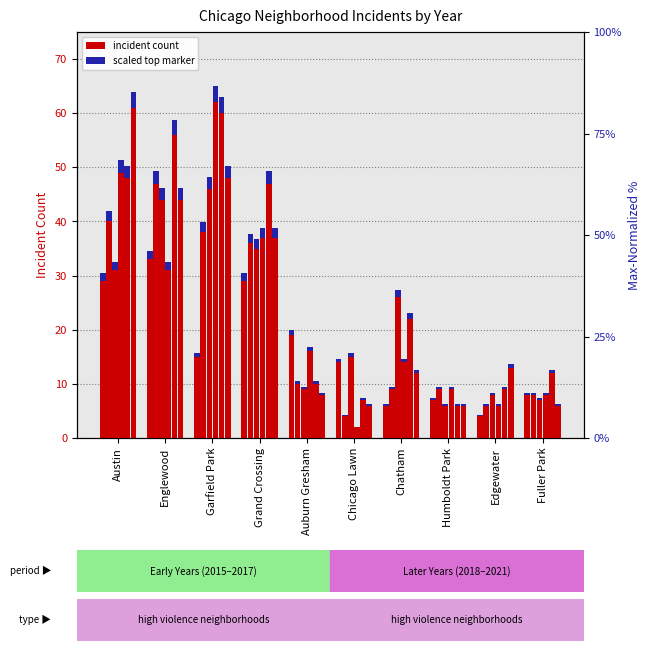

What position from the right is Garfield Park?

8